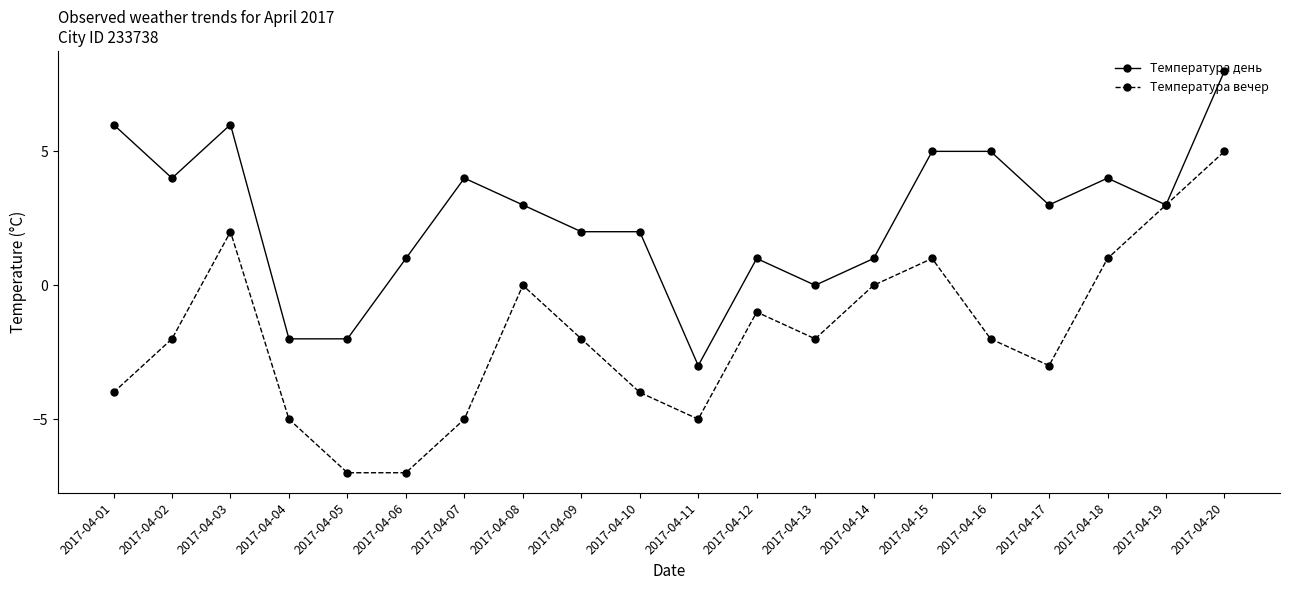

At which category is the sum across all series the highest?

2017-04-20